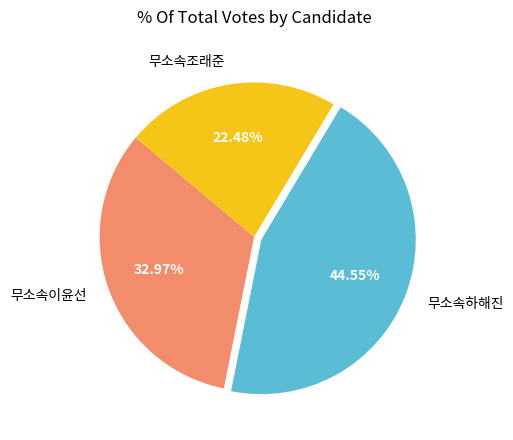

Rank the categories by value from highest to lowest.

무소속하해진, 무소속이윤선, 무소속조래준